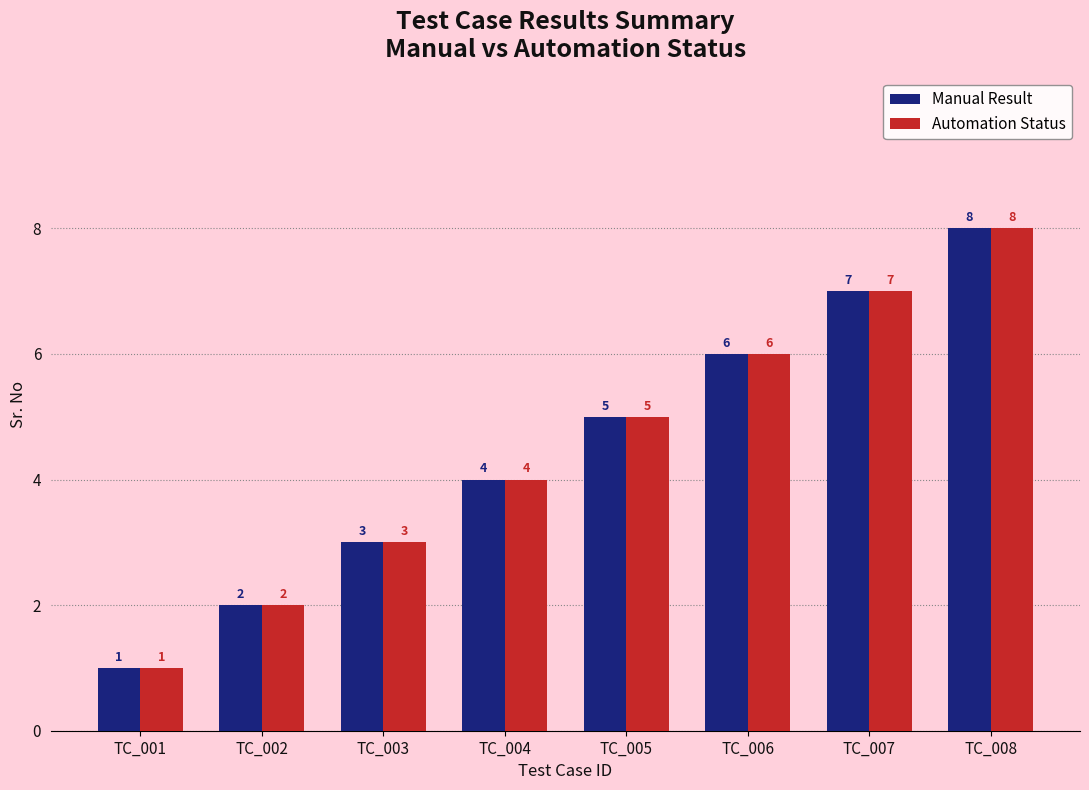

At which category is the sum across all series the highest?

TC_008